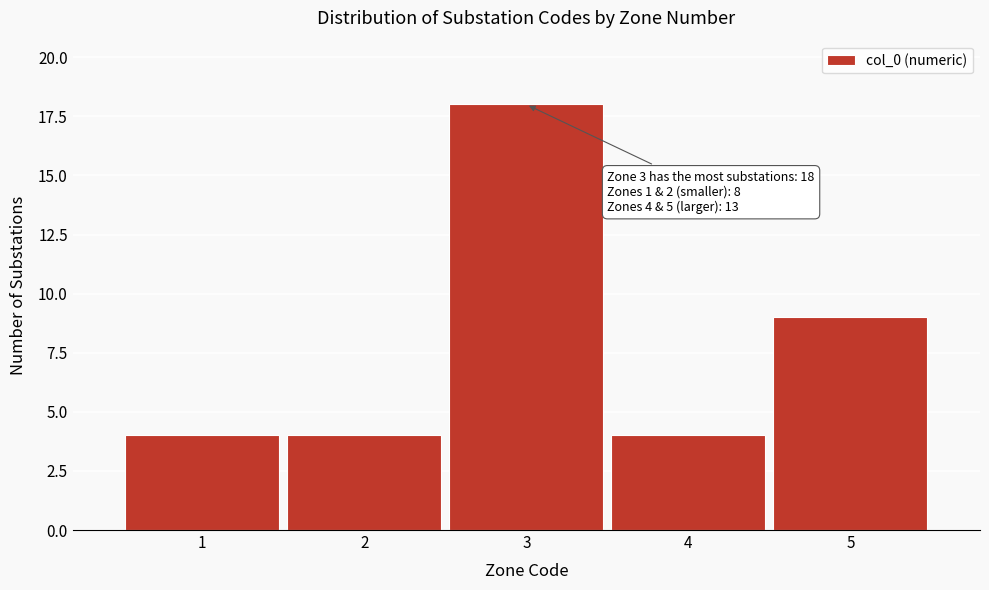

Reading right to left, what are all the values shown in this chart?

9	4	18	4	4